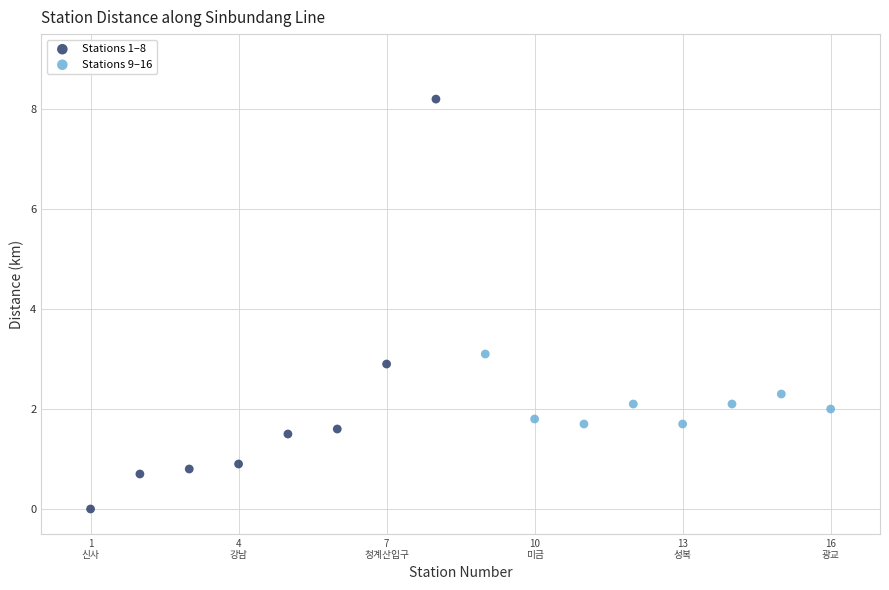

Which series reaches the maximum Y coordinate?

Stations 1–8